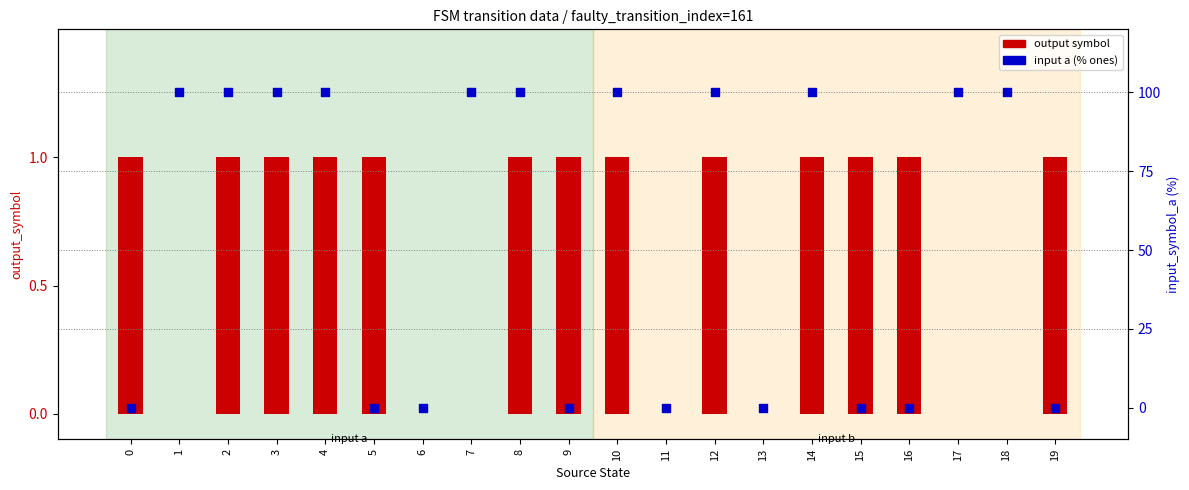

At how many categories does at least one series exceed 72?

11